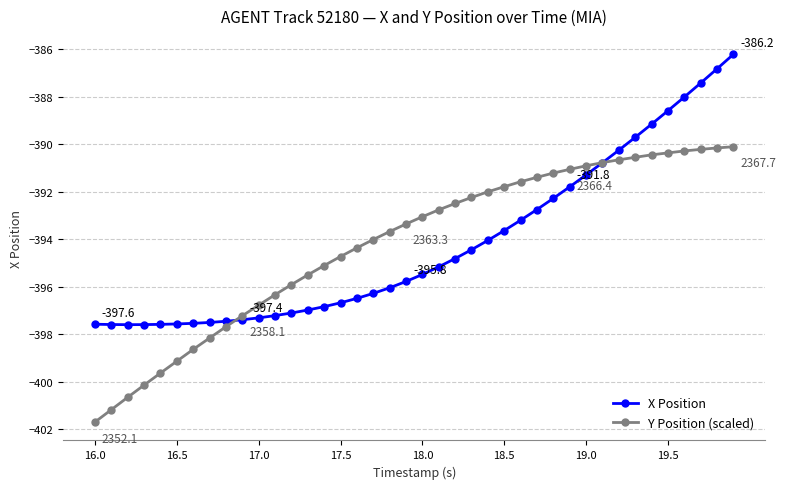

Rank the series by their maximum value, from lowest to highest.

Y Position (scaled), X Position